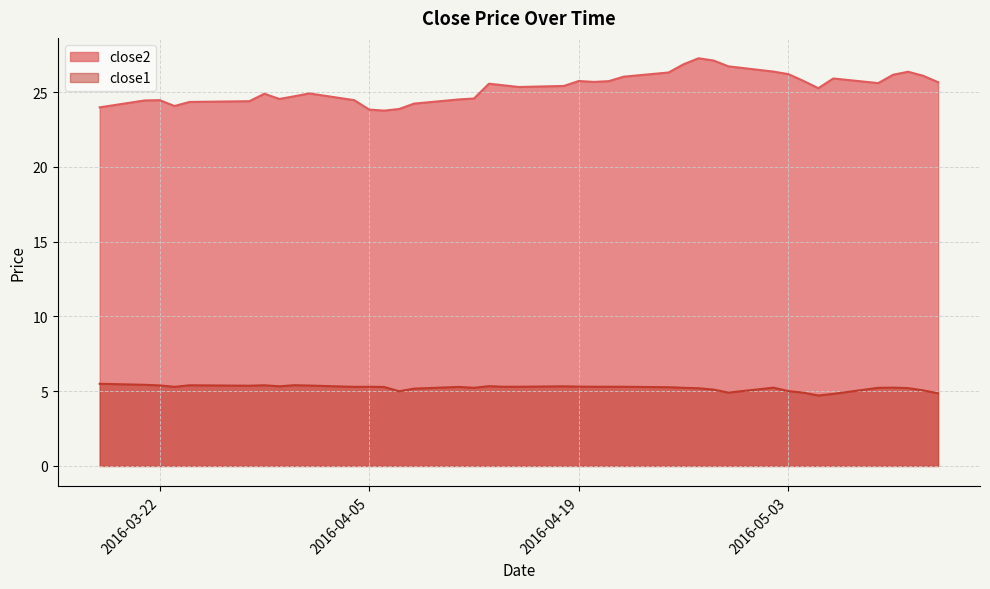

What is the difference between the maximum and second lowest values in the close1 series?

0.7